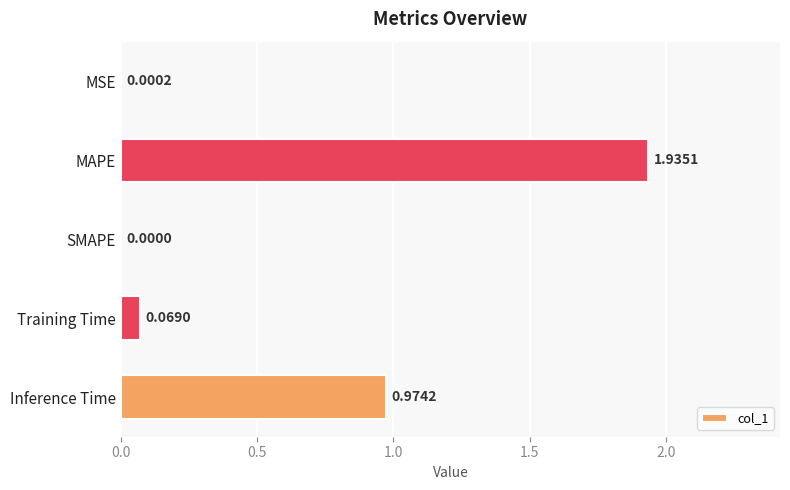

At which label is the value closest to 0?

SMAPE